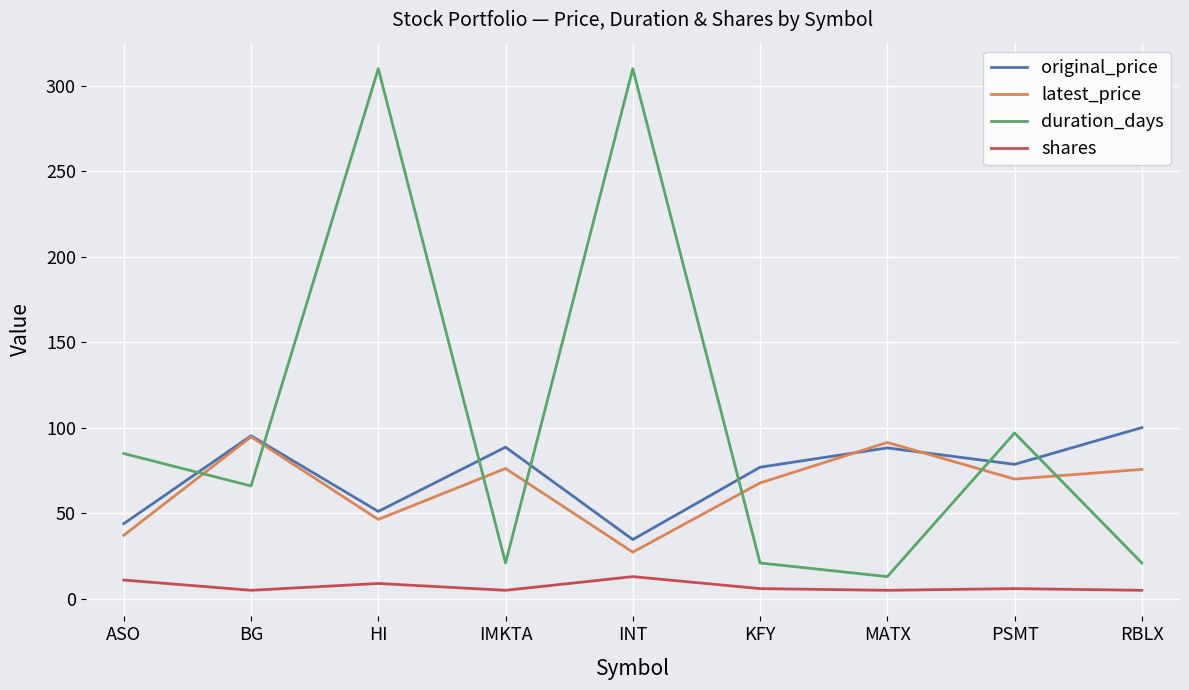

How many shares values are between 5 and 9?

7